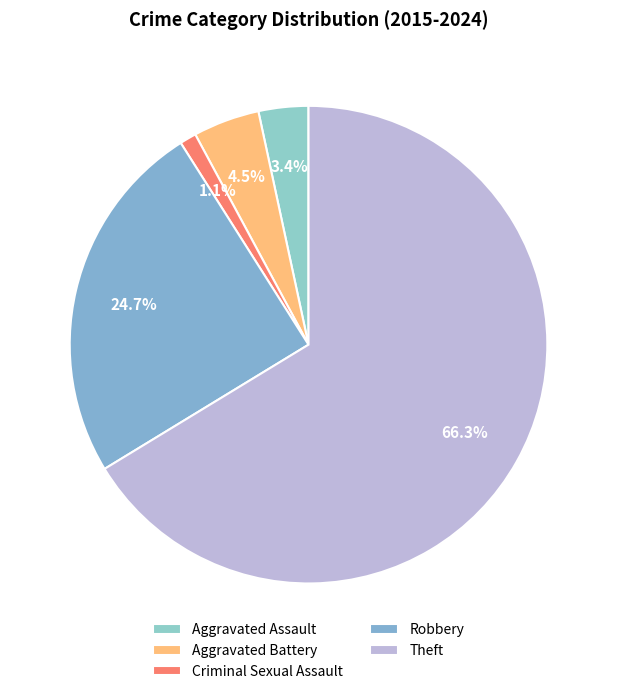

Which slice is the largest?

Theft